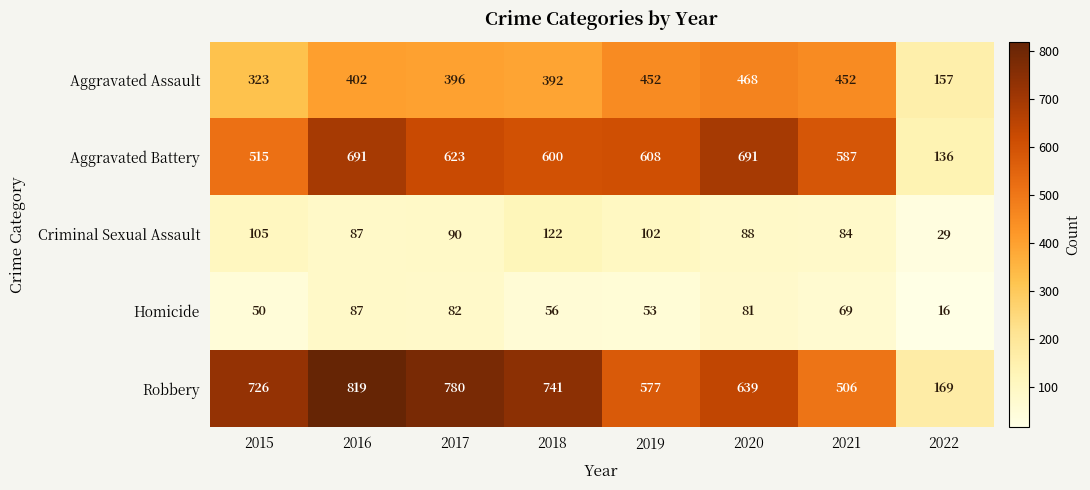

What is the highest value of the Robbery series?

819